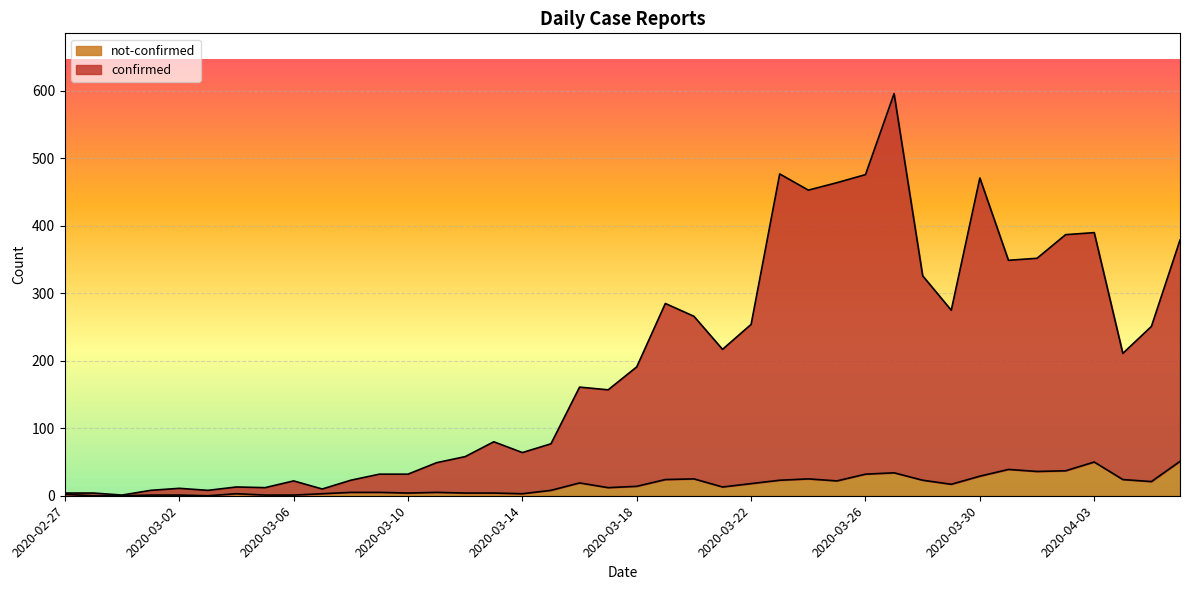

Rank the series by their maximum value, from lowest to highest.

not-confirmed, confirmed